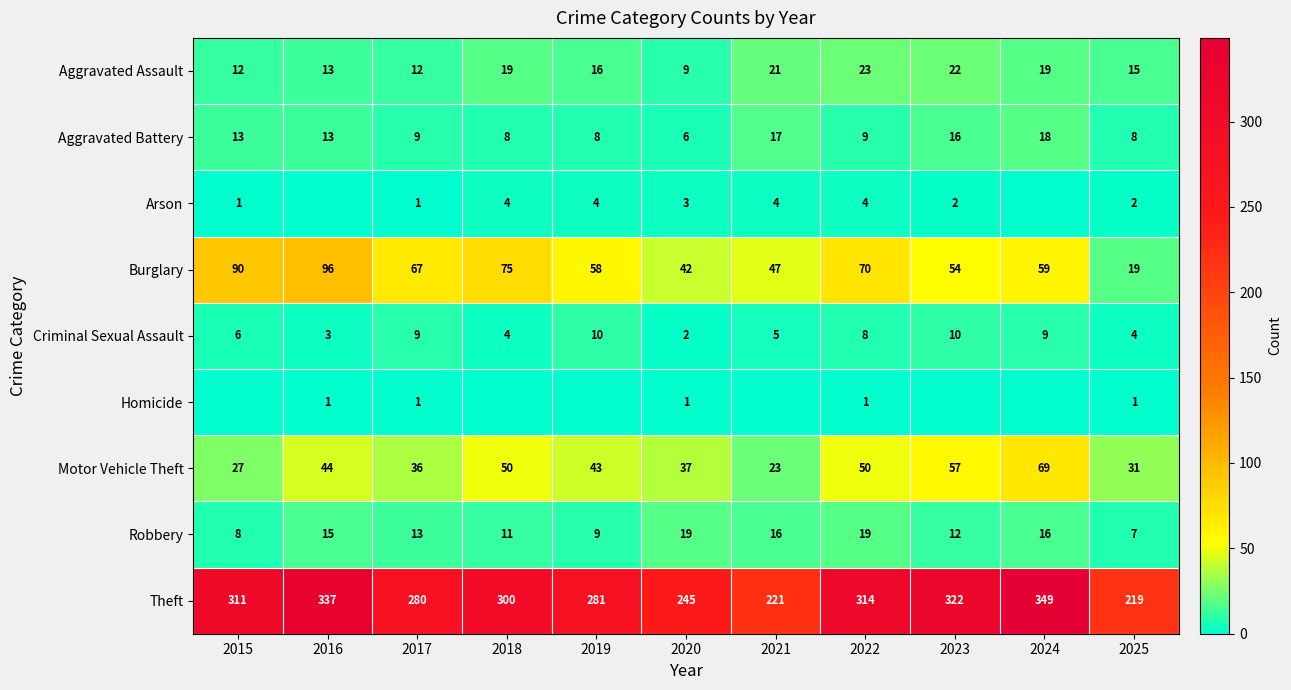

Which category has the lowest value in the Robbery series?

2025